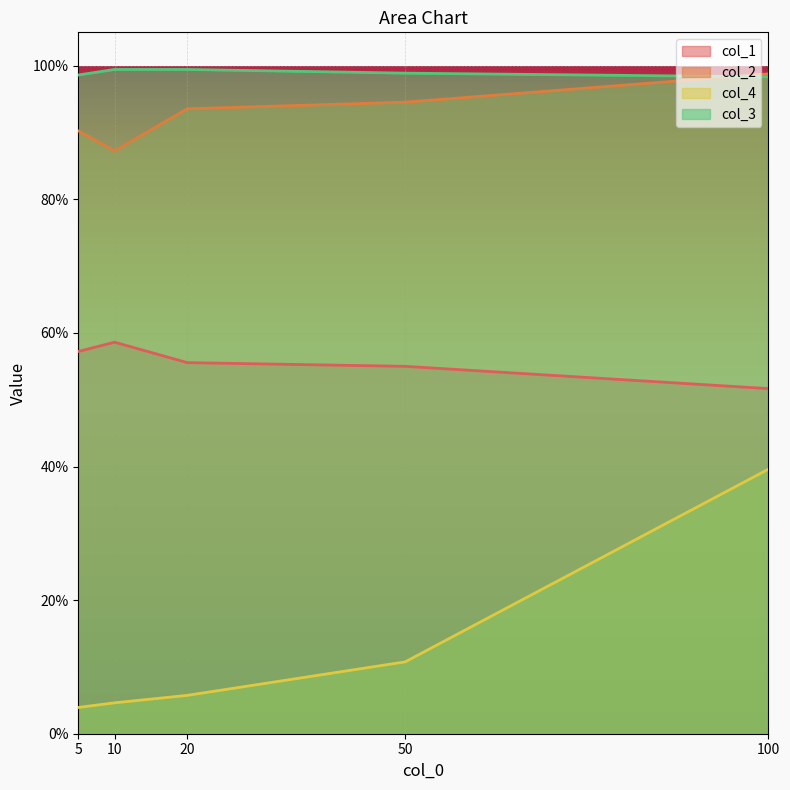

How many intersections are there between col_3 and col_2?

1